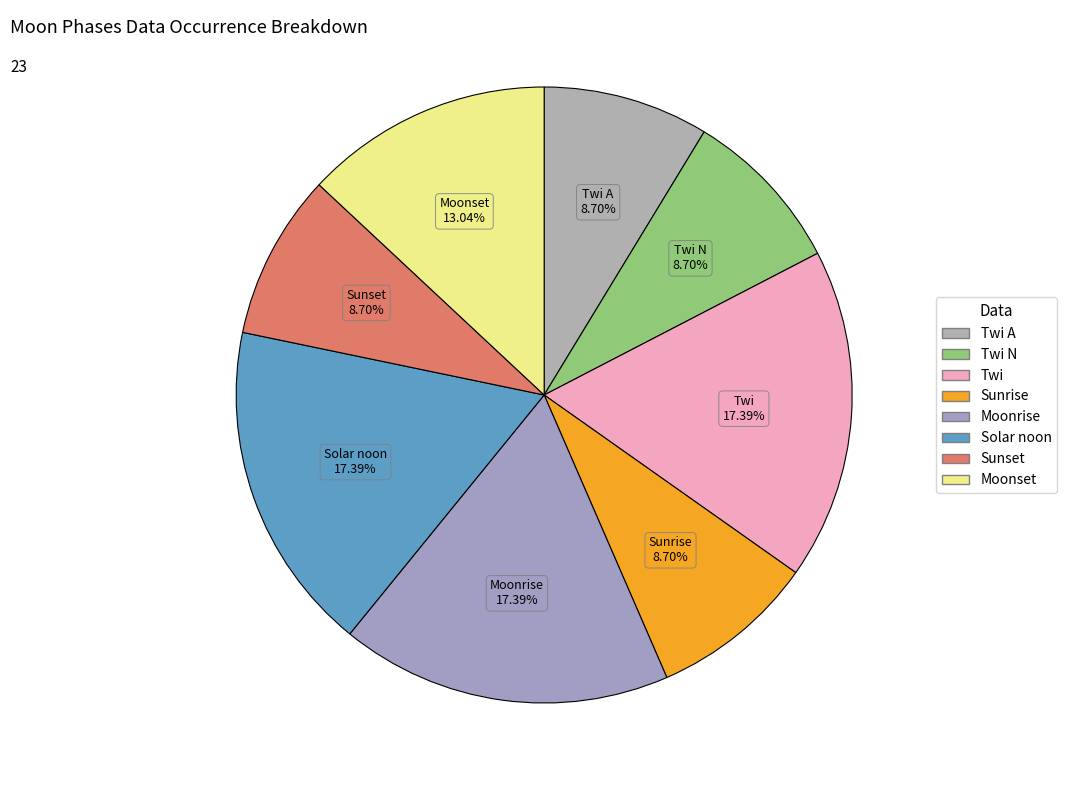

Count the number of slices in the pie.

8